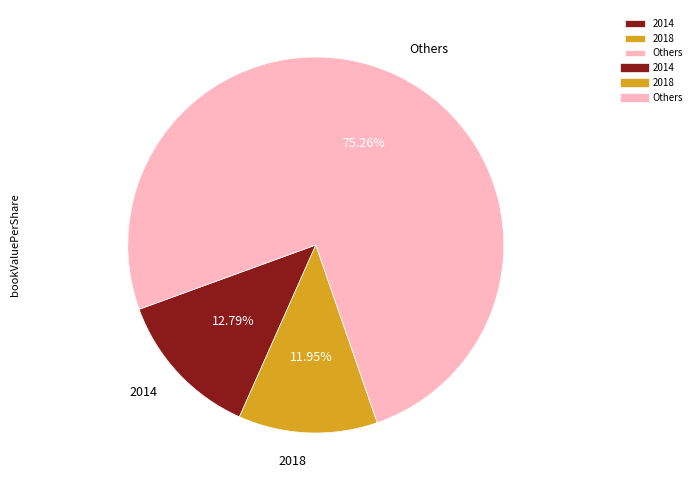

Which slice represents more than half of the pie?

Others